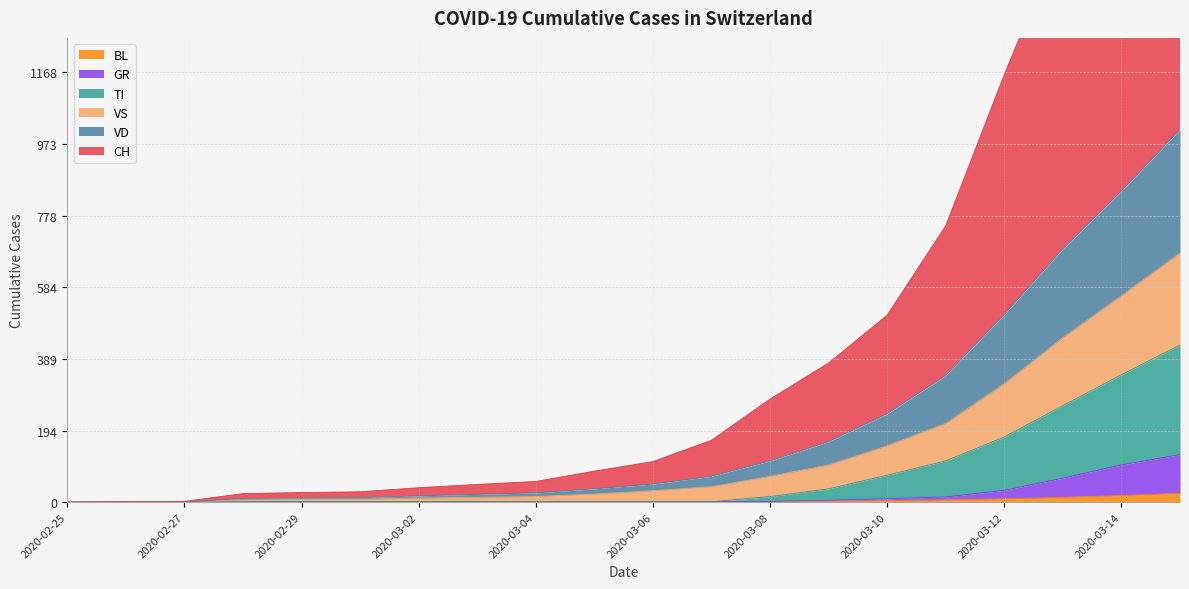

The value of BL at 2020-02-25 is 0. True or false?

True